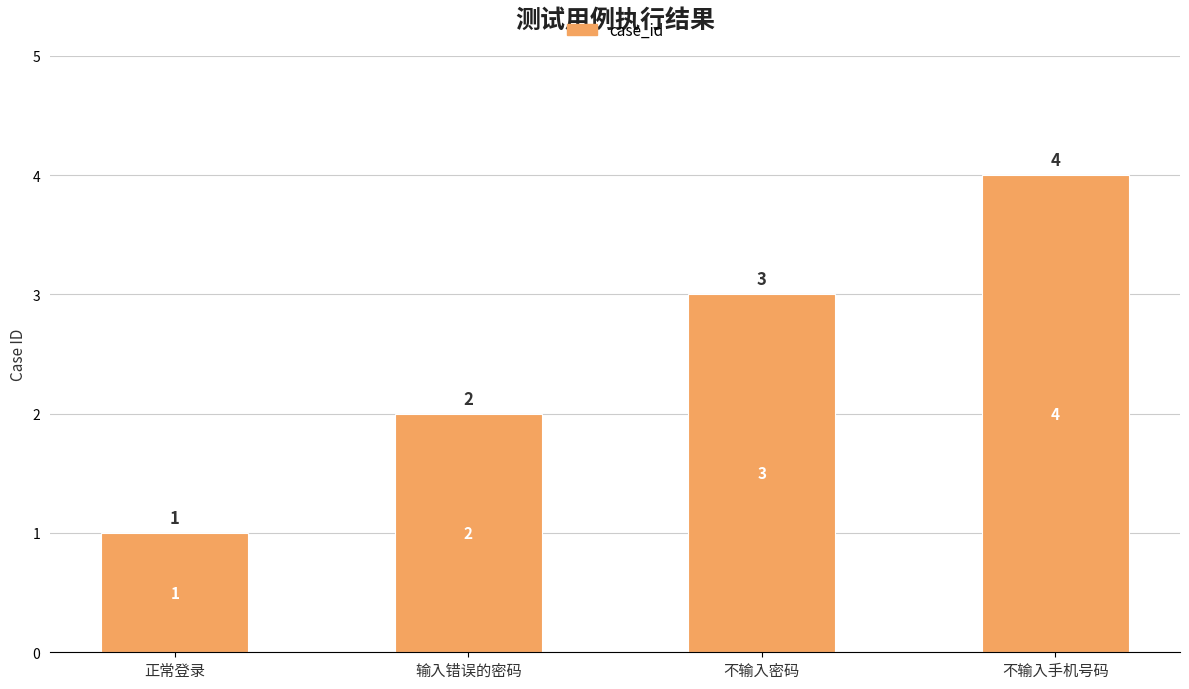

Reading left to right, what are all the values shown in this chart?

正常登录=1	输入错误的密码=2	不输入密码=3	不输入手机号码=4